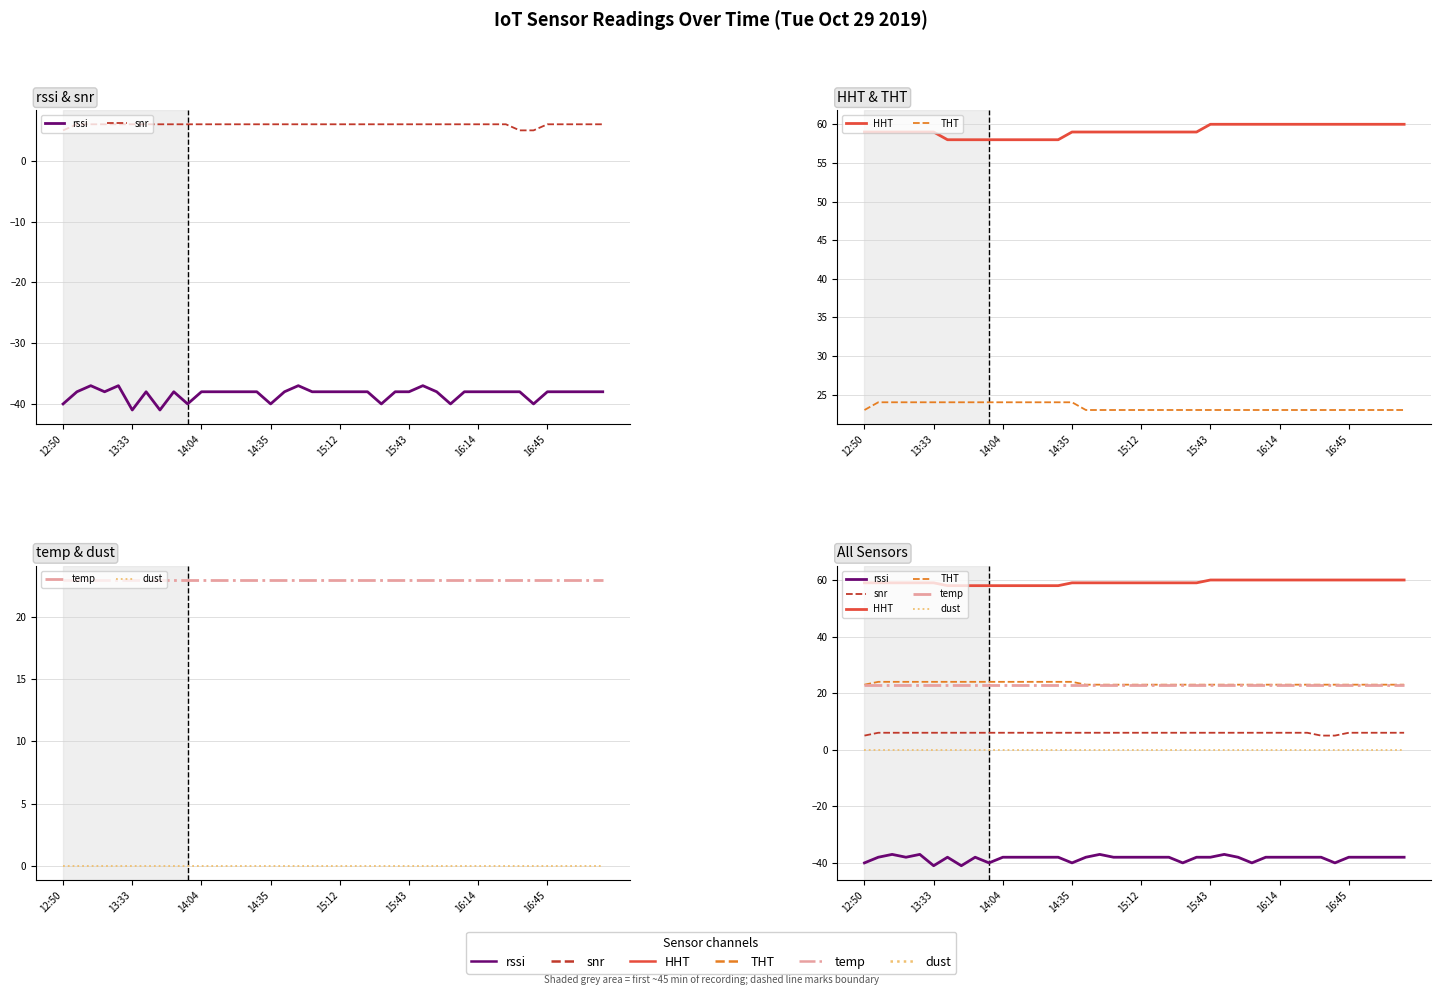

True or false: dust and snr intersect in this chart.

False